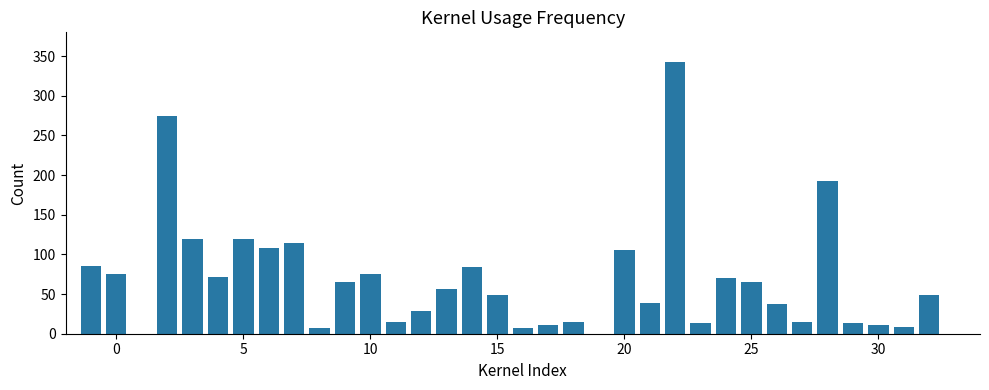

What is the maximum value shown in the chart?

342